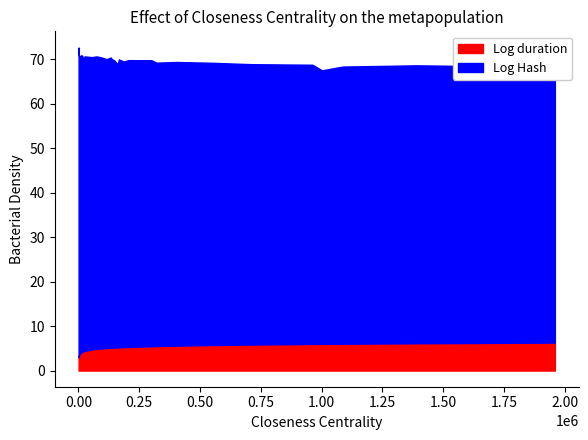

Reading left to right, transcribe all the data shown in this chart.

Log Hash: 1036=72.7	1354=71.5	1935=71.2	6434=70.8	22486=70.3	138915=69.8	147872=69.8	157571=69.1	161475=68.8	1087189=68.4	6860=70.8	8253=70.3	112234=70.1	115523=70.0	170127=69.9	205541=69.8	320994=69.3	718425=68.9	12111=70.9	16248=70.8	20277=69.8	300457=69.8	558096=69.2	1001499=67.5	10739=70.7	26340=70.7	55295=70.5	90651=70.5	134315=70.4	139281=70.0	186066=69.5	403721=69.4	660936=69.0	961993=68.8	1389193=68.7	1958810=68.3	3223=70.7	74551=70.7	129800=70.4	166862=70.0
Log duration: 1036=3.0	1354=3.1	1935=3.3	6434=3.8	22486=4.4	138915=5.1	147872=5.2	157571=5.2	161475=5.2	1087189=6.0	6860=3.8	8253=3.9	112234=5.1	115523=5.1	170127=5.2	205541=5.3	320994=5.5	718425=5.9	12111=4.1	16248=4.2	20277=4.3	300457=5.5	558096=5.7	1001499=6.0	10739=4.0	26340=4.4	55295=4.7	90651=5.0	134315=5.1	139281=5.1	186066=5.3	403721=5.6	660936=5.8	961993=6.0	1389193=6.1	1958810=6.3	3223=3.5	74551=4.9	129800=5.1	166862=5.2